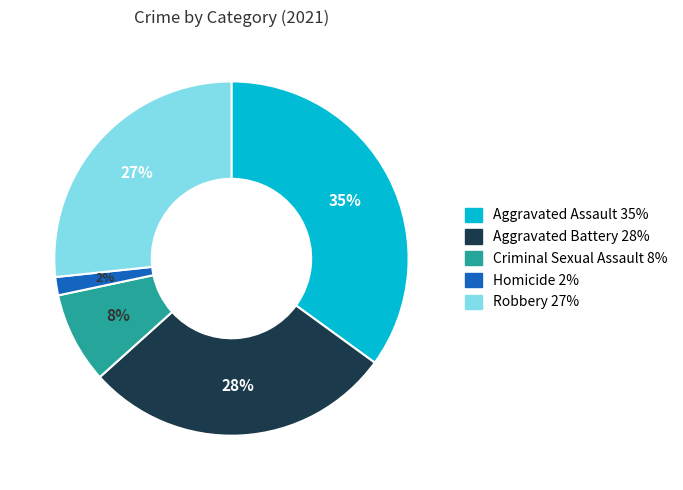

To the nearest percent, what percentage of the pie is Robbery?

27%